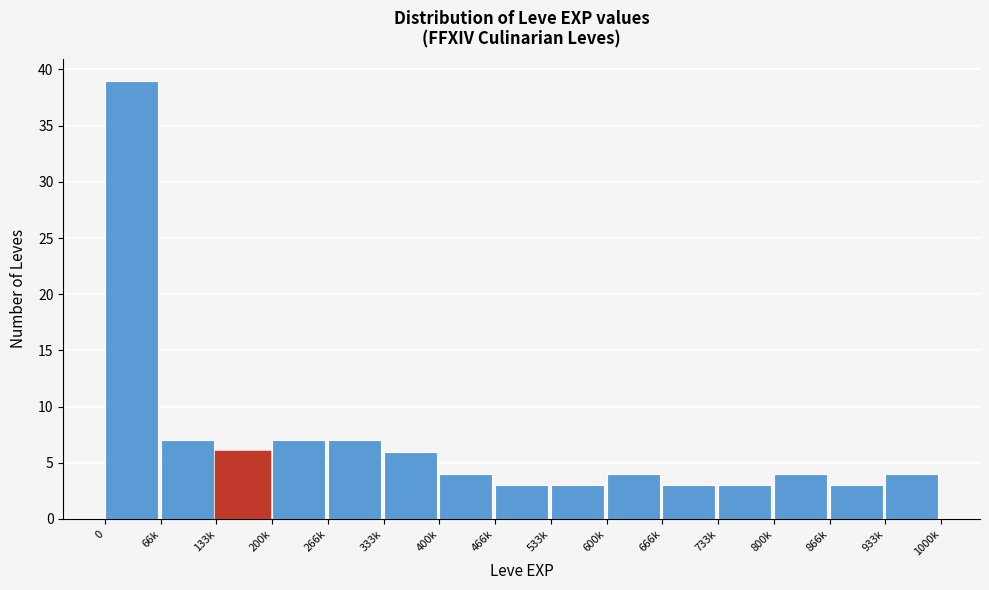

Reading left to right, what are all the values shown in this chart?

39	7	6	7	7	6	4	3	3	4	3	3	4	3	4